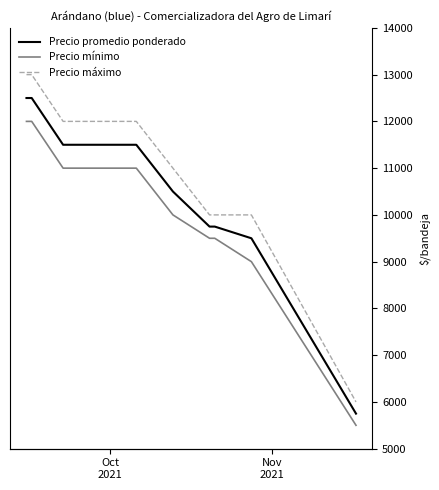

Does the chart have visible grid lines?

No